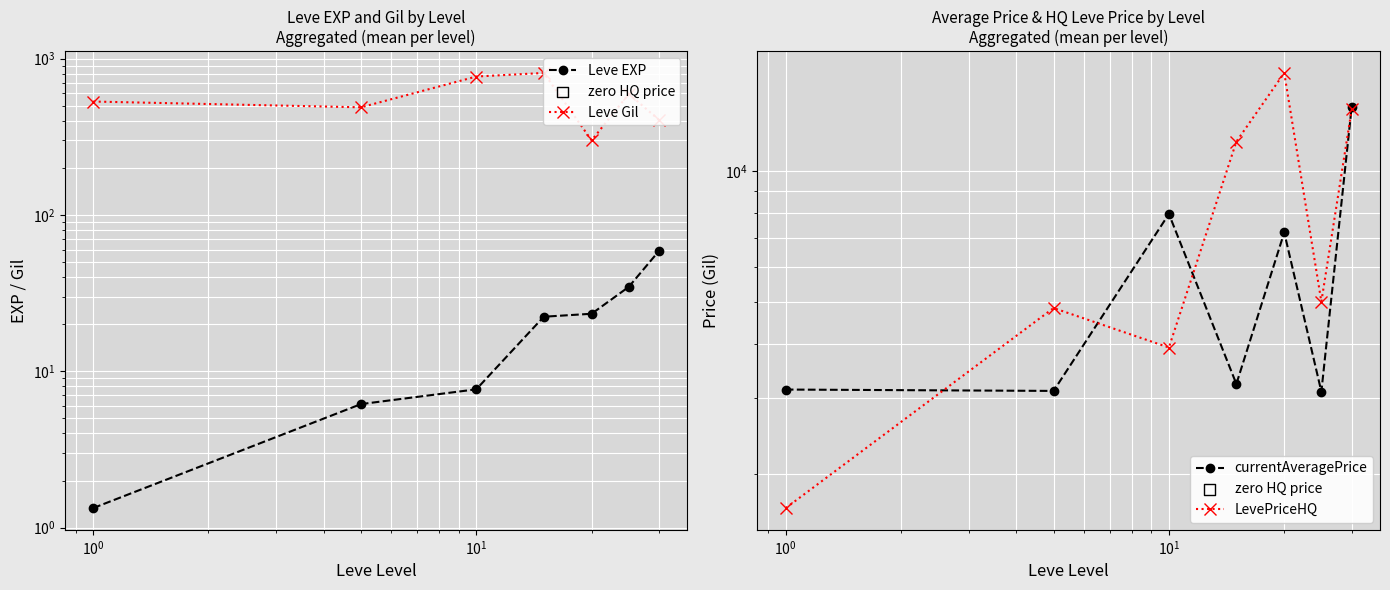

Which series reaches the maximum Y coordinate?

LevePriceHQ